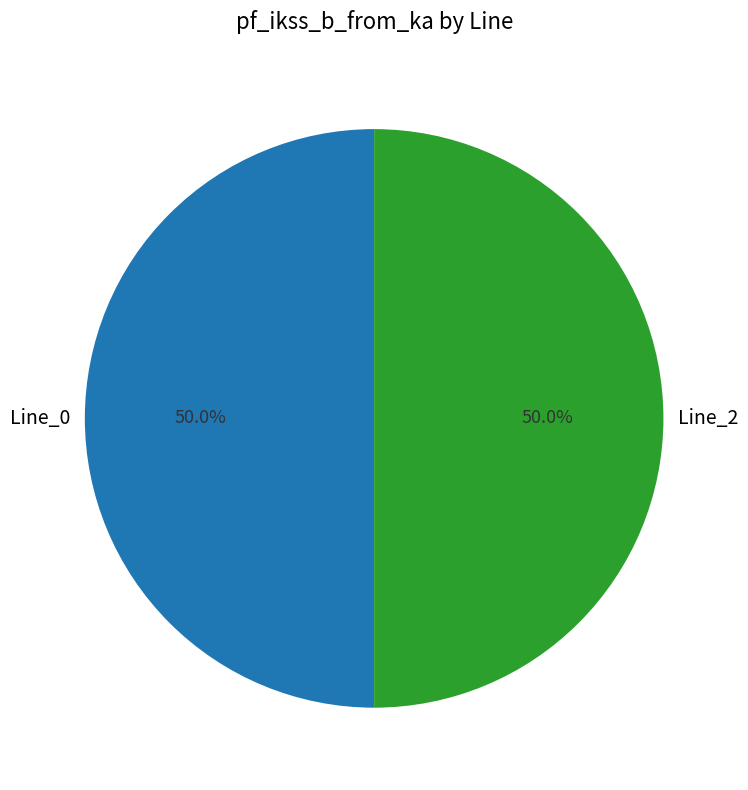

What is the ratio of the value at Line_2 to the value at Line_0?

1.0